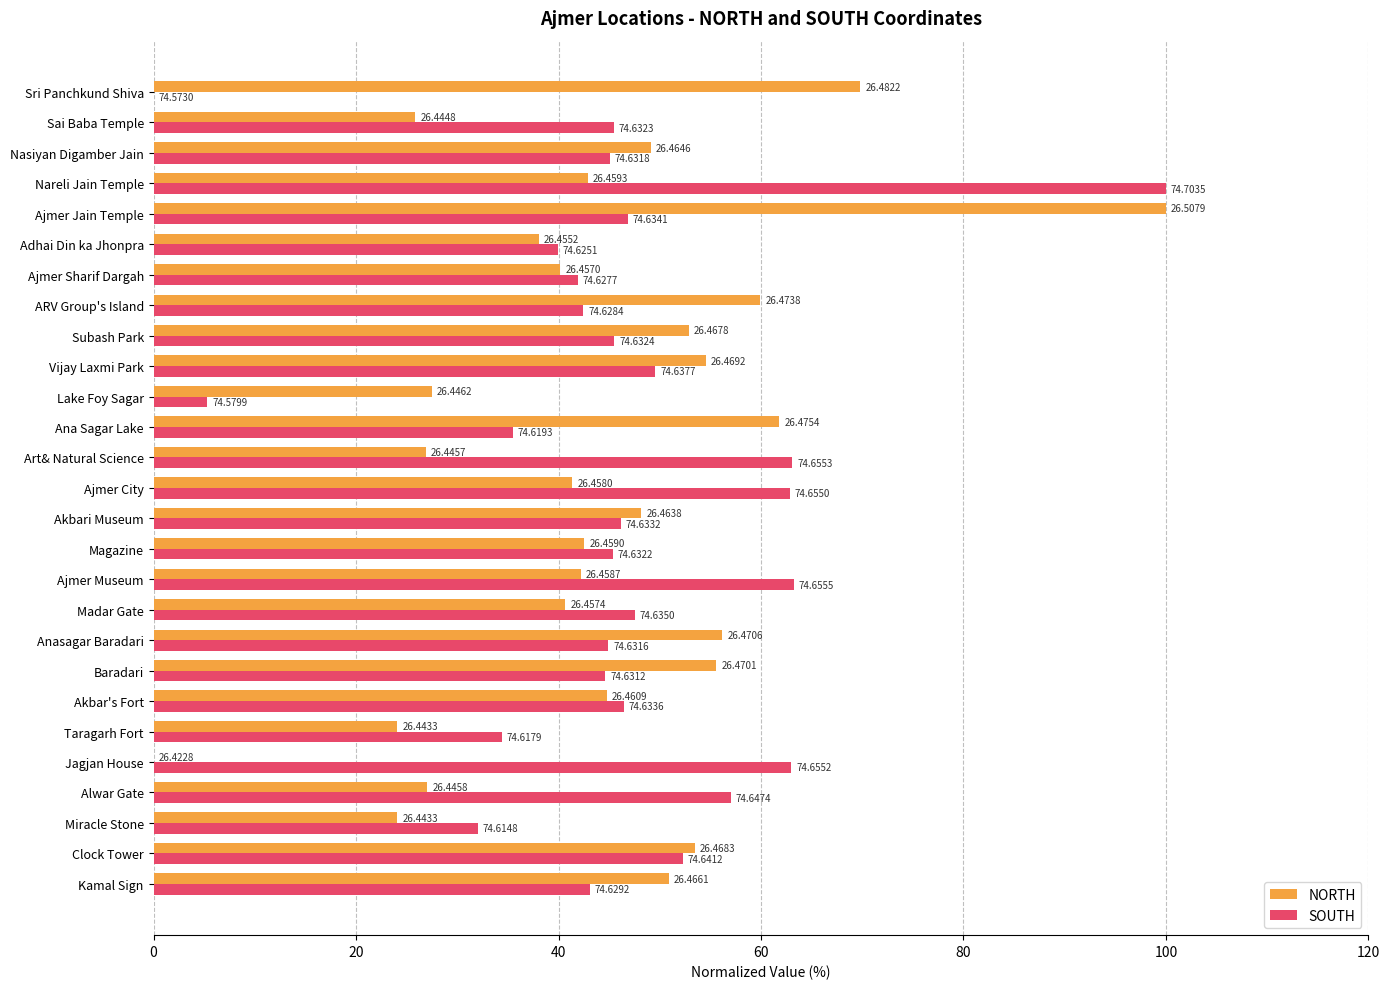

Reading left to right, transcribe all the data shown in this chart.

NORTH: 50.9	53.5	24.1	27.0	0.0	24.1	44.8	55.6	56.2	40.7	42.2	42.5	48.2	41.4	26.9	61.8	27.5	54.5	52.9	59.9	40.2	38.1	100.0	42.9	49.1	25.9	69.8
SOUTH: 43.1	52.3	32.0	57.0	63.0	34.4	46.4	44.6	44.9	47.5	63.2	45.4	46.1	62.8	63.1	35.5	5.3	49.6	45.5	42.5	41.9	39.9	46.8	100.0	45.1	45.4	0.0